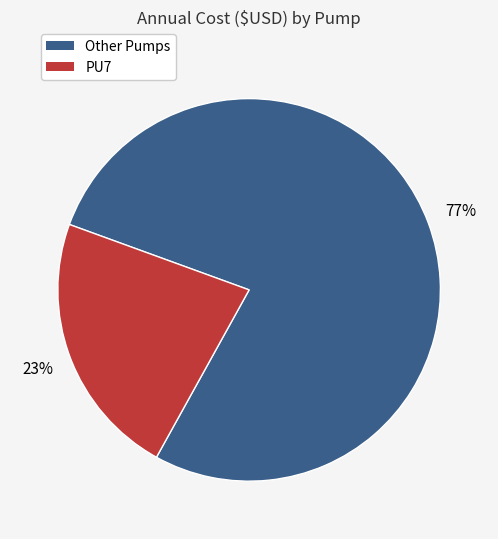

To the nearest percent, what is the average slice percentage?

50%